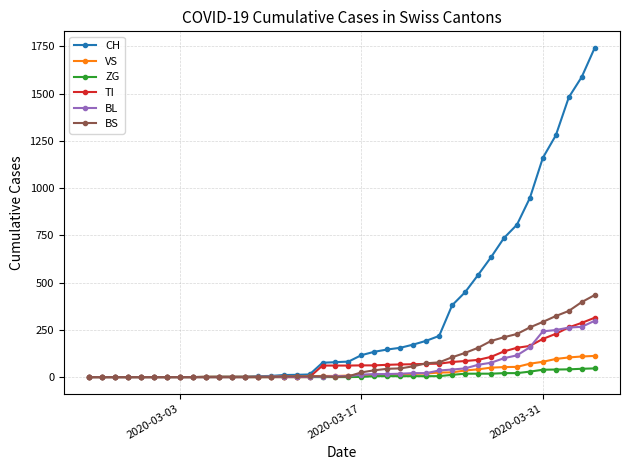

Which series has the largest total across all categories?

CH